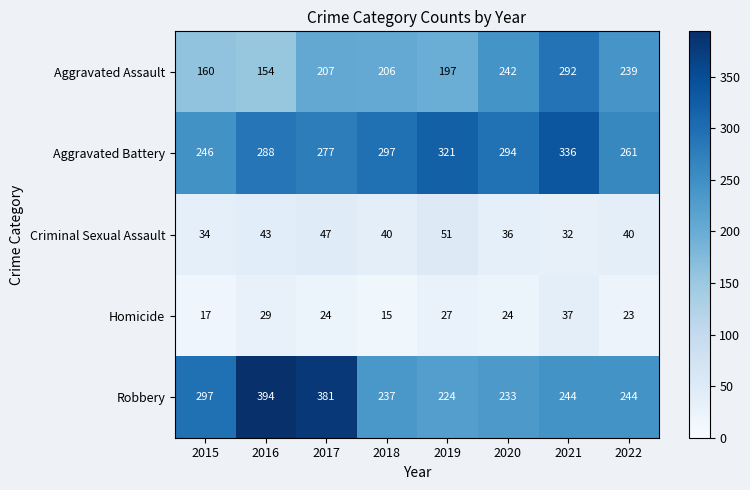

Where is Aggravated Battery nearest to the value 291?

2016